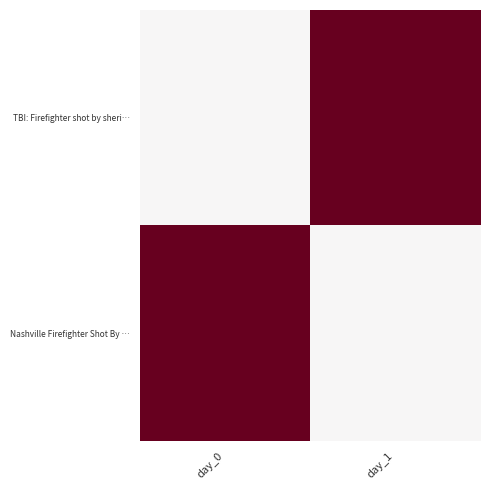

Between day_0 and day_1, which series saw the biggest shift?

TBI: Firefighter shot by sheri…